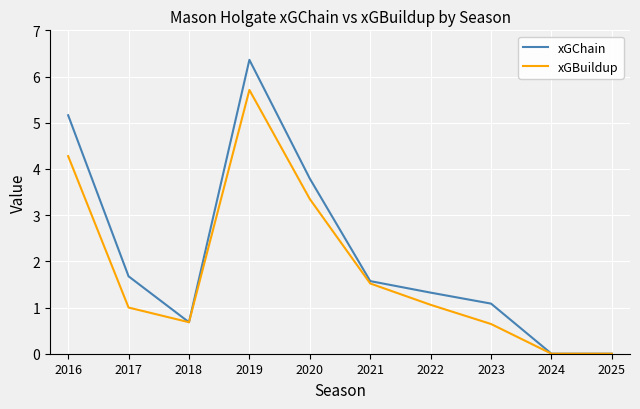

Reading right to left, transcribe all the data shown in this chart.

xGChain: 0.0	0.0	1.1	1.3	1.6	3.8	6.4	0.7	1.7	5.2
xGBuildup: 0.0	0.0	0.6	1.1	1.5	3.3	5.7	0.7	1.0	4.3